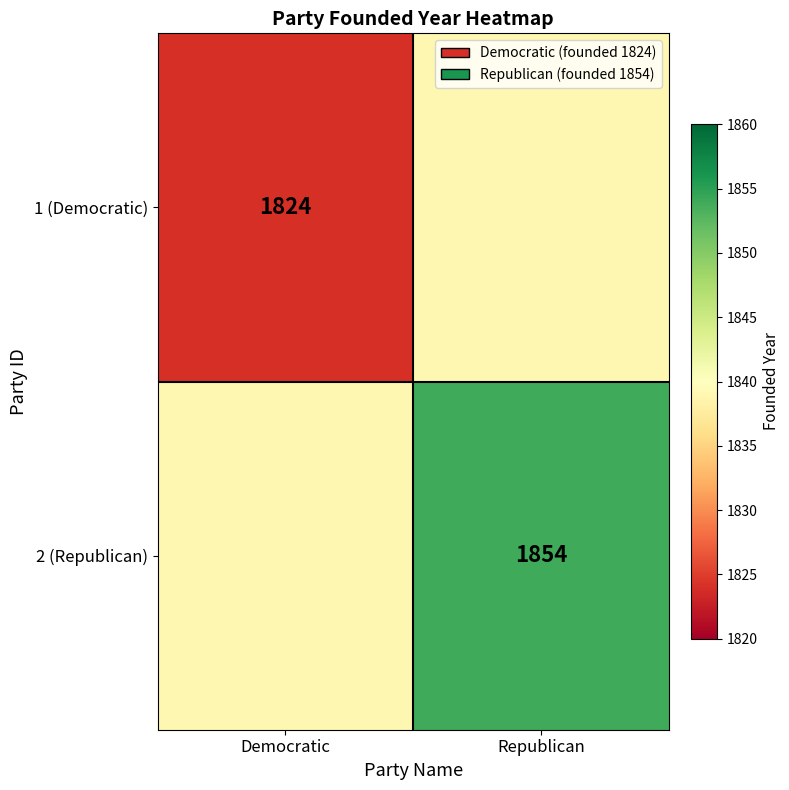

The value of 2 (Republican) at Republican is 1854. True or false?

True